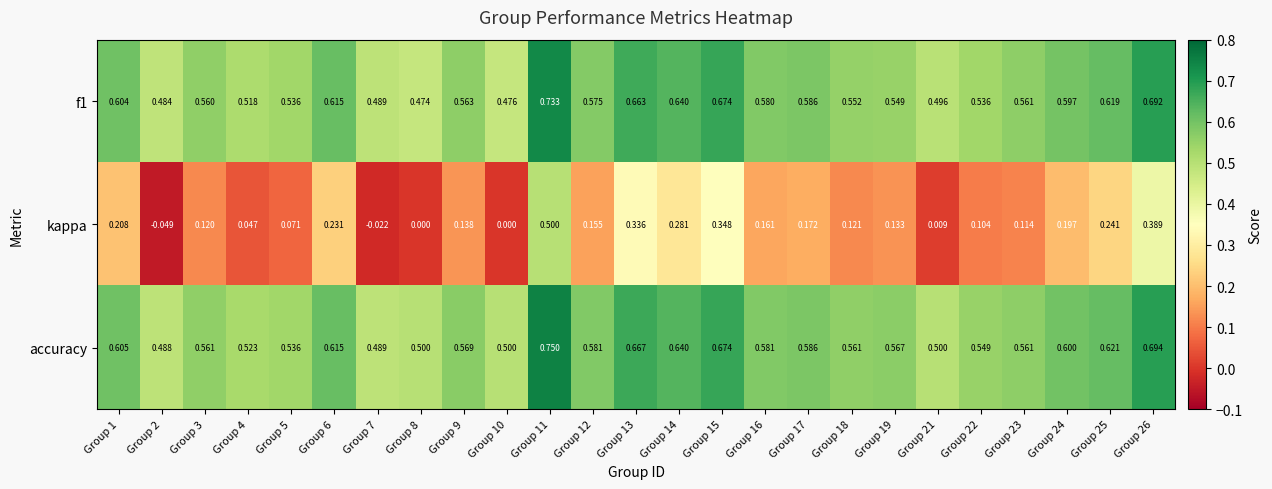

Between Group 10 and Group 13, which series saw the biggest shift?

kappa